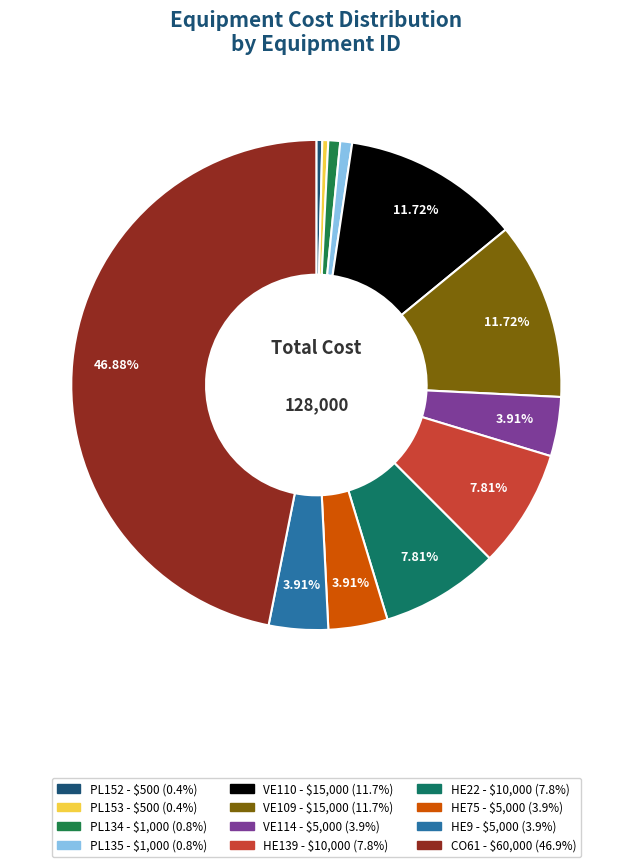

Count the number of slices in the pie.

12